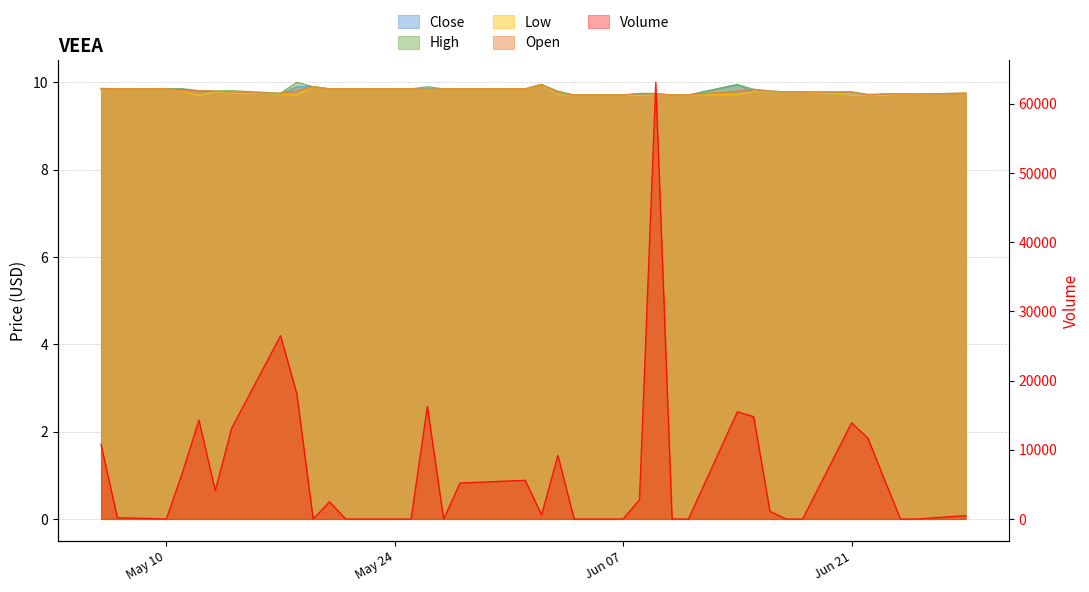

Reading left to right, extract all data points from this chart.

Close: 9.9	9.9	9.9	9.9	9.8	9.8	9.8	9.7	9.9	9.9	9.9	9.9	9.9	9.9	9.9	9.9	9.9	9.9	9.9	9.7	9.7	9.7	9.7	9.7	9.7	9.7	9.9	9.8	9.8	9.8	9.8	9.7	9.7	9.7	9.7	9.7	9.8
High: 9.9	9.9	9.9	9.9	9.8	9.8	9.8	9.8	10.0	9.9	9.9	9.9	9.9	9.9	9.9	9.9	9.9	9.9	9.9	9.8	9.7	9.7	9.7	9.7	9.7	9.7	9.9	9.8	9.8	9.8	9.8	9.8	9.7	9.7	9.7	9.7	9.8
Low: 9.9	9.9	9.9	9.8	9.7	9.8	9.8	9.7	9.7	9.9	9.9	9.9	9.9	9.9	9.8	9.9	9.9	9.9	9.9	9.7	9.7	9.7	9.7	9.7	9.7	9.7	9.7	9.8	9.8	9.8	9.8	9.7	9.7	9.7	9.7	9.7	9.8
Open: 9.9	9.9	9.9	9.8	9.8	9.8	9.8	9.8	9.8	9.9	9.9	9.9	9.9	9.9	9.8	9.9	9.9	9.9	9.9	9.8	9.7	9.7	9.7	9.7	9.7	9.7	9.8	9.8	9.8	9.8	9.8	9.8	9.7	9.7	9.7	9.7	9.8
Volume: 10800.0	200.0	0.0	6800.0	14300.0	4100.0	13100.0	26500.0	18100.0	0.0	2500.0	0.0	0.0	0.0	16300.0	0.0	5200.0	5600.0	600.0	9200.0	0.0	0.0	2800.0	63100.0	0.0	0.0	15500.0	14800.0	1100.0	0.0	0.0	13900.0	11700.0	5800.0	0.0	0.0	500.0